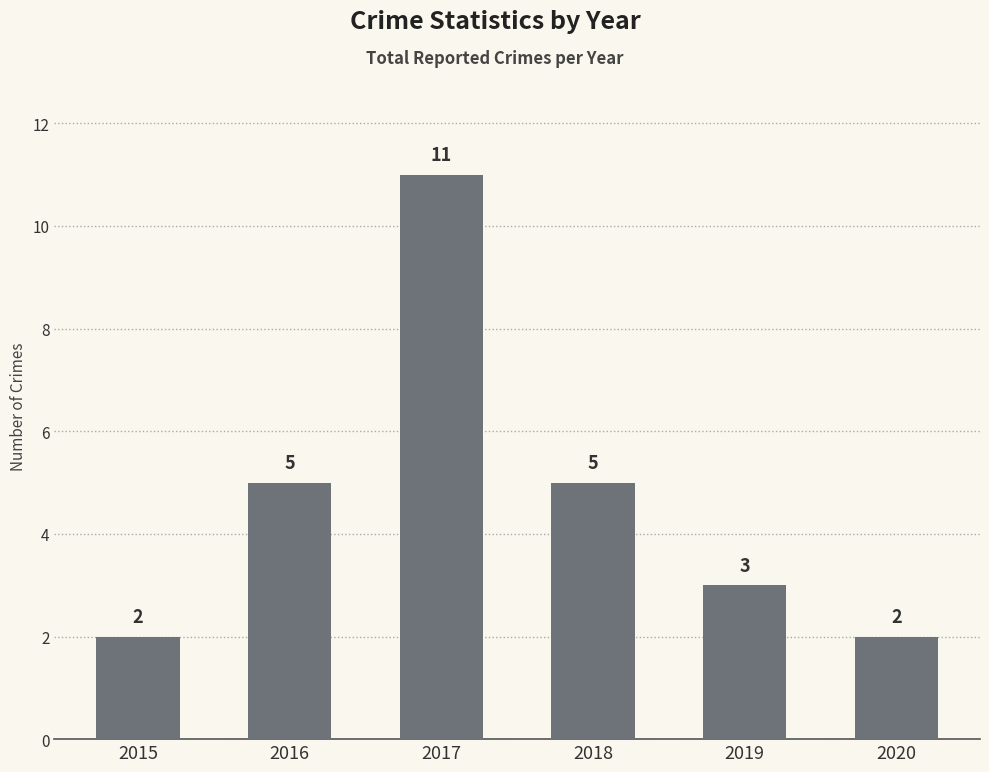

Which has a higher value, 2017 or 2016?

2017